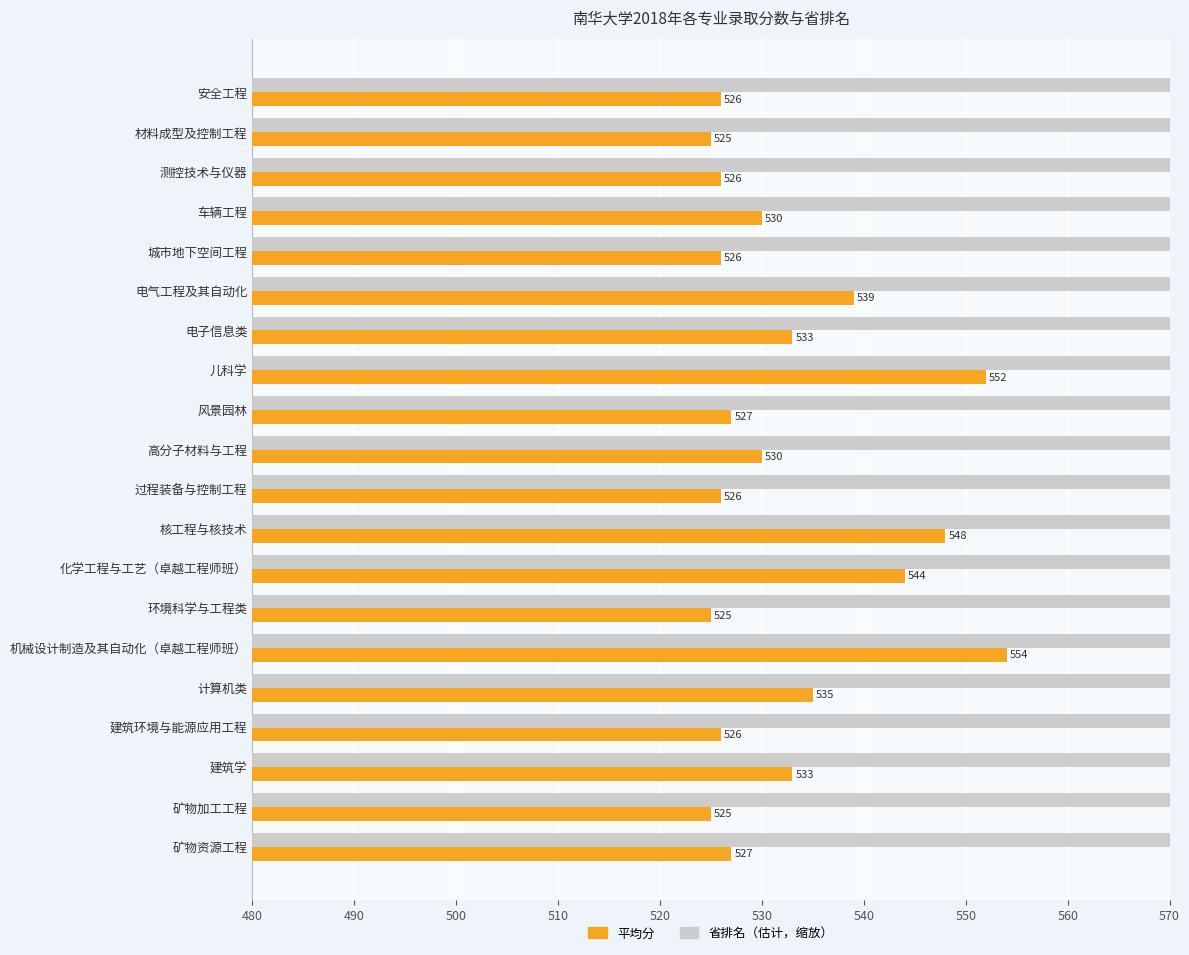

What is the average value of the 平均分 series?

532.9